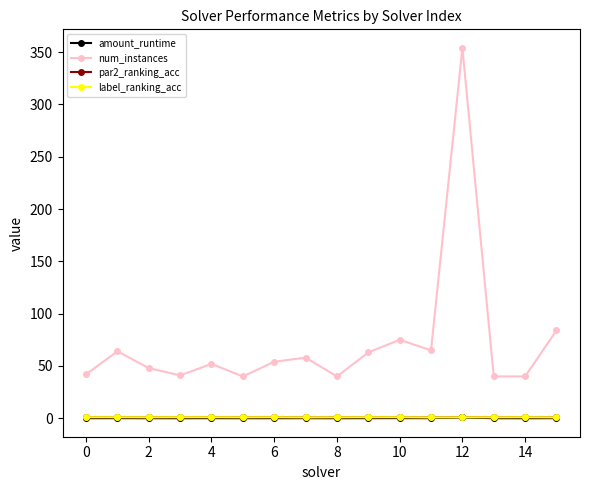

How many values in the label_ranking_acc series are below 1?

7